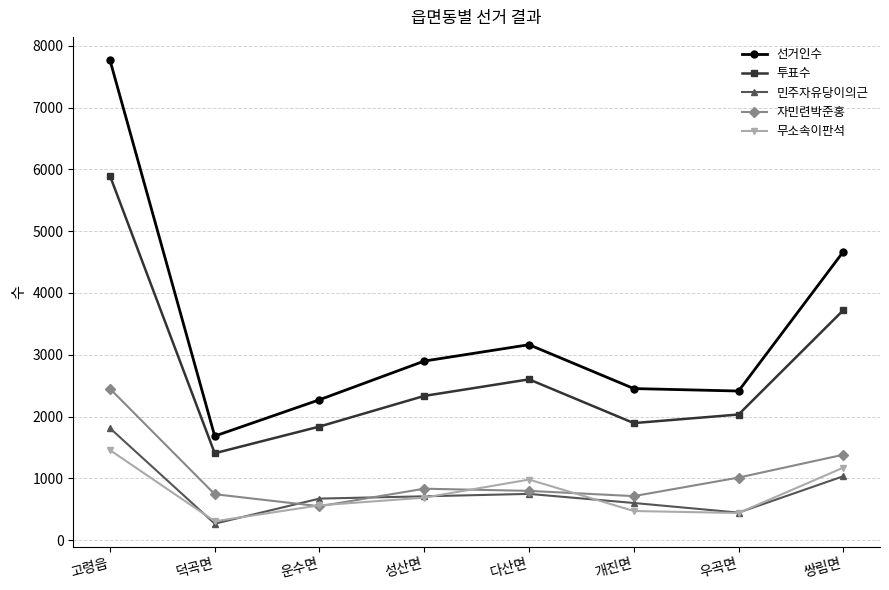

Which category has the highest value across all series?

고령읍